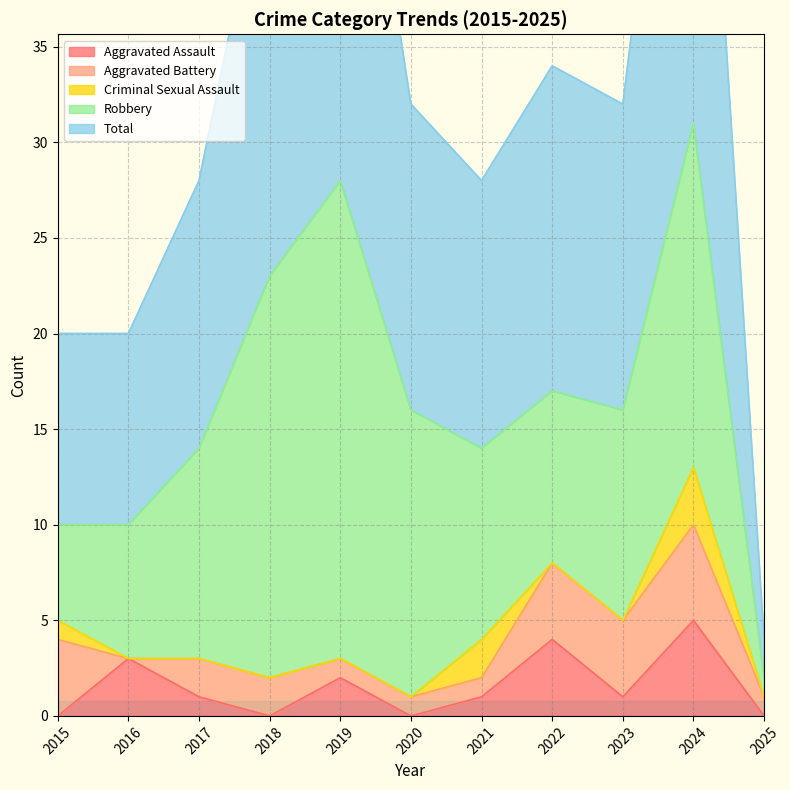

How many times do Criminal Sexual Assault and Aggravated Battery cross each other?

2